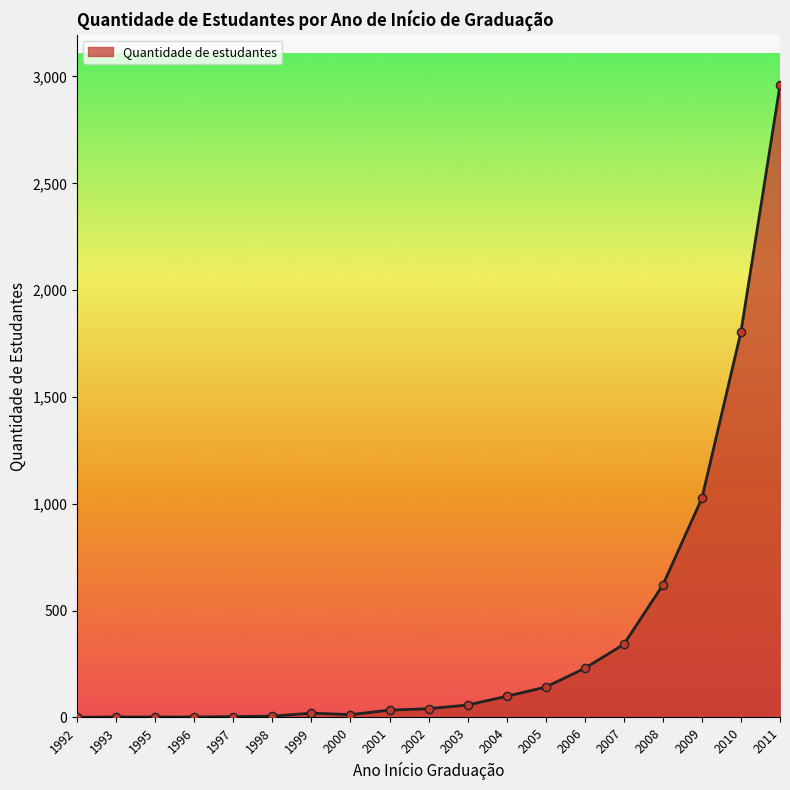

What is the change in value from 2004 to 2010?

+1706